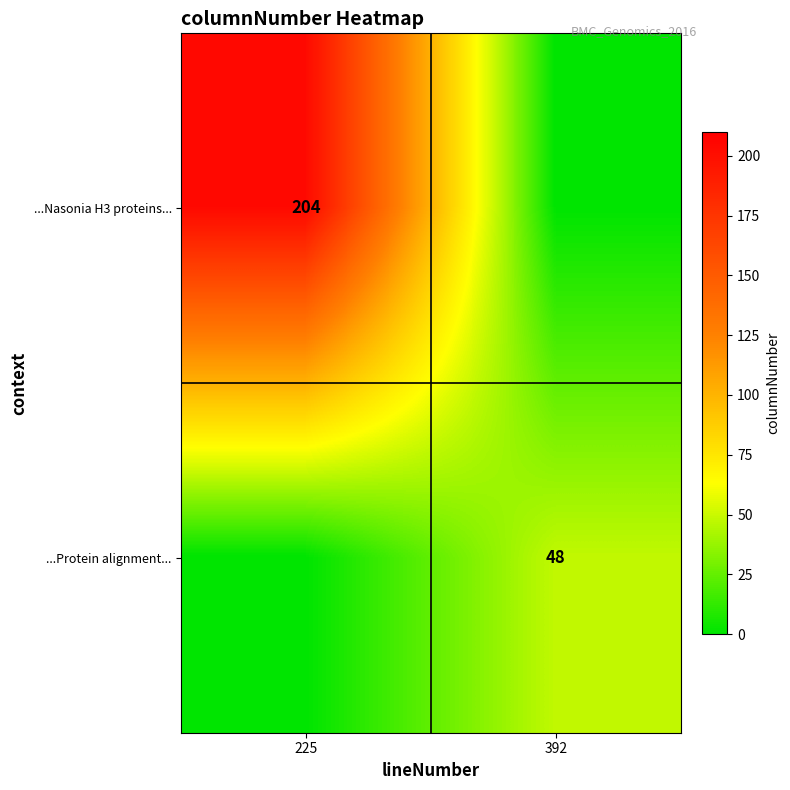

The ...Protein alignment... series shows 32 at 392. True or false?

False